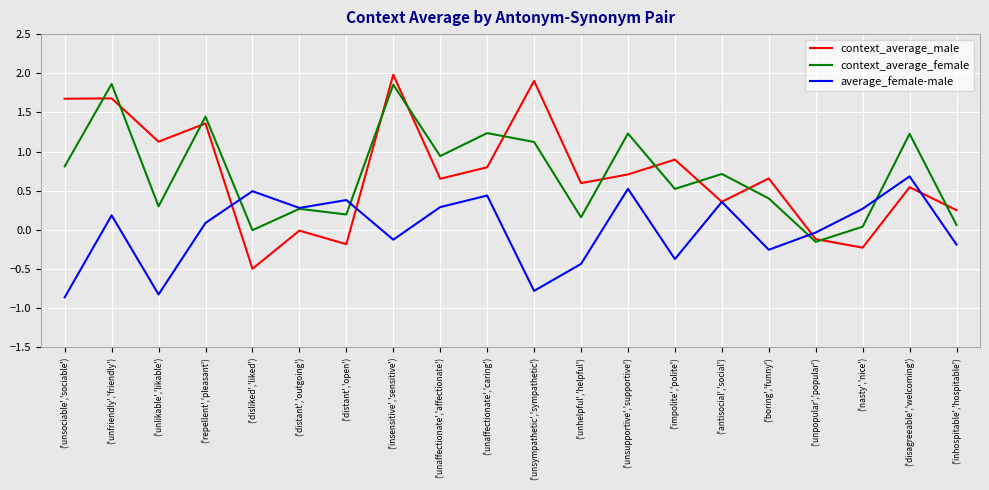

True or false: context_average_female and context_average_male intersect in this chart.

True